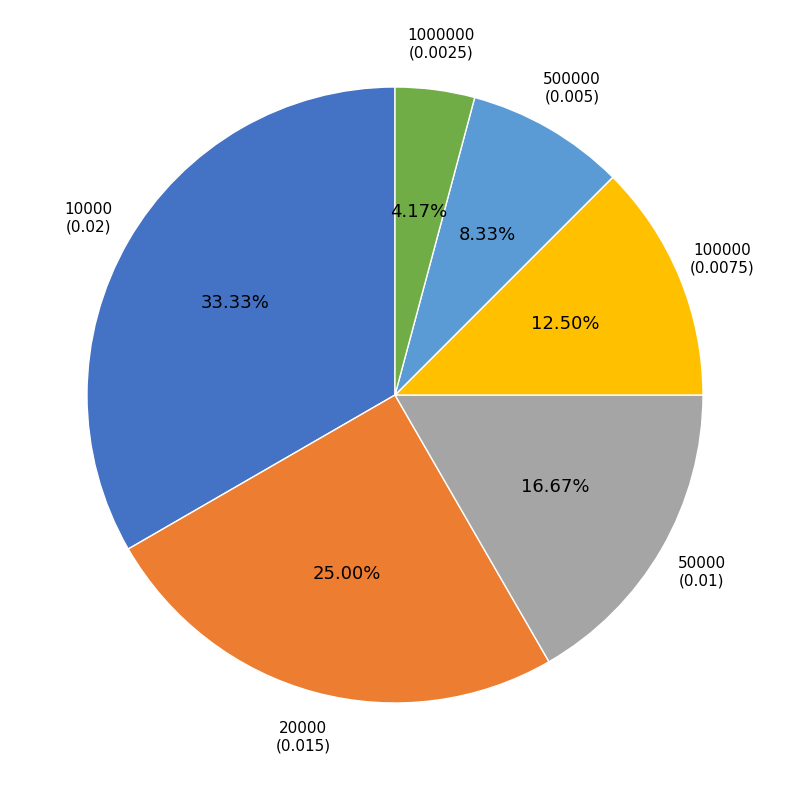

Does any single category account for the majority?

No